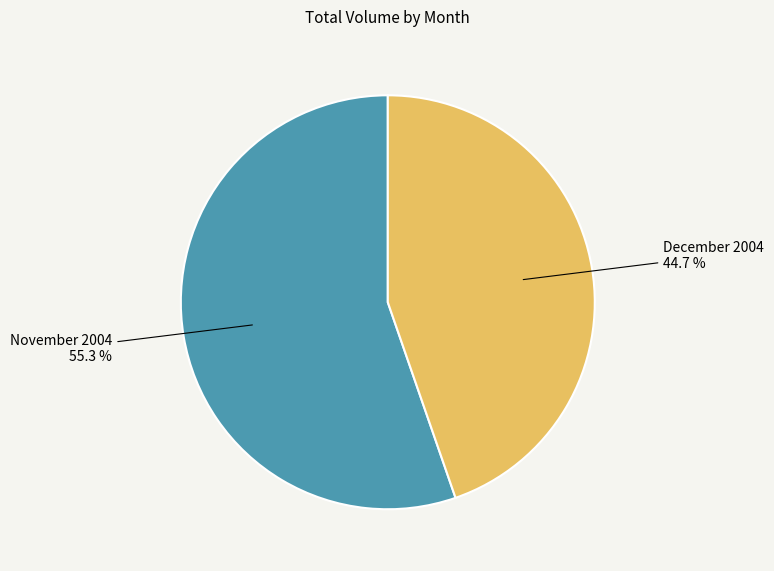

Which slice is the largest?

November 2004